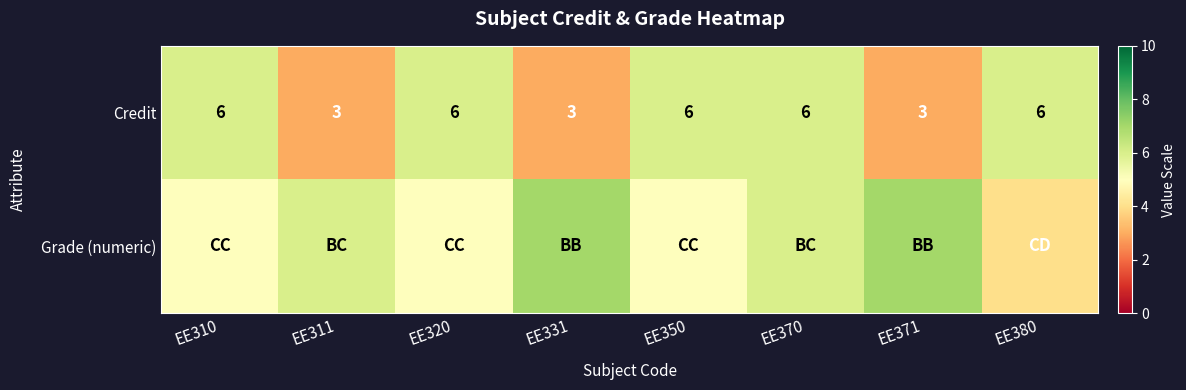

True or false: Credit has a value of 6 at EE380.

True